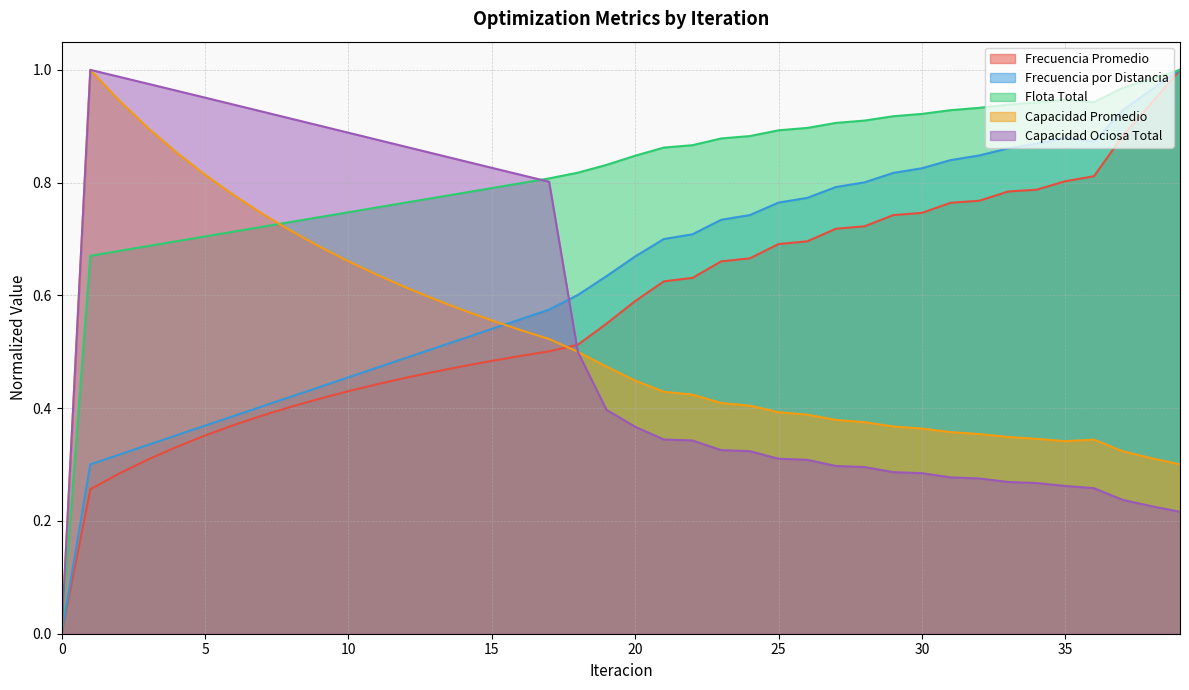

What is the value of the Capacidad Promedio point at the 10th from the left?

0.7